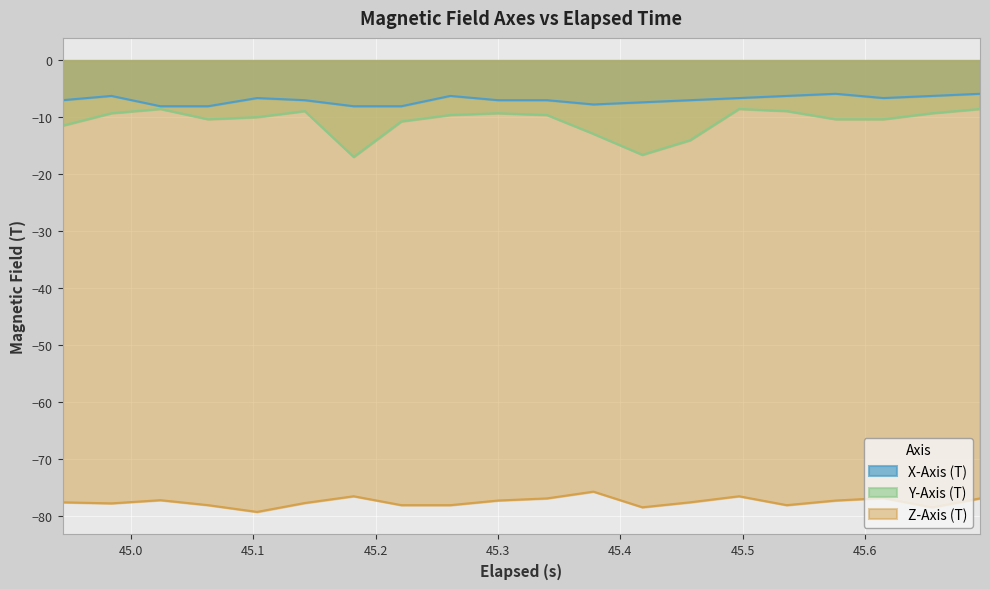

What is the smallest value displayed?

-79.3